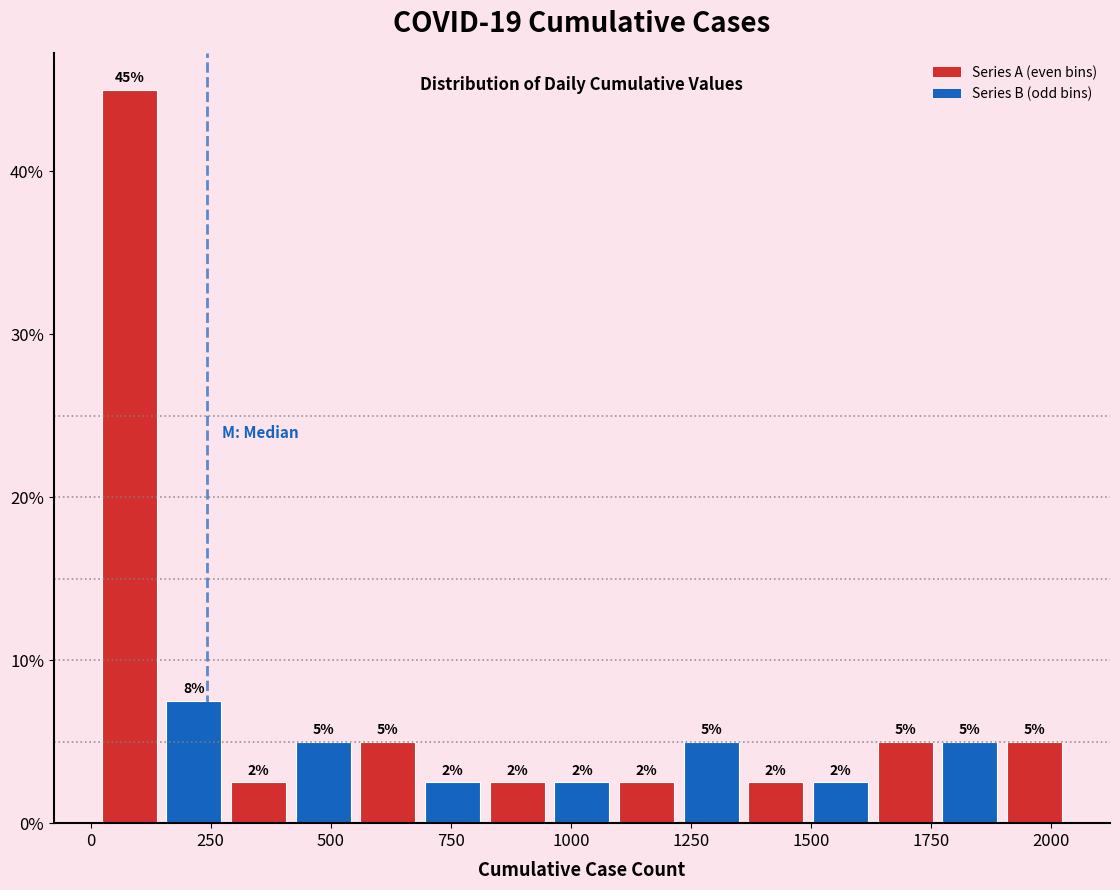

Around what value on the x-axis is the tallest bar? Give the approximate position of its centre, as read against the axis.

100